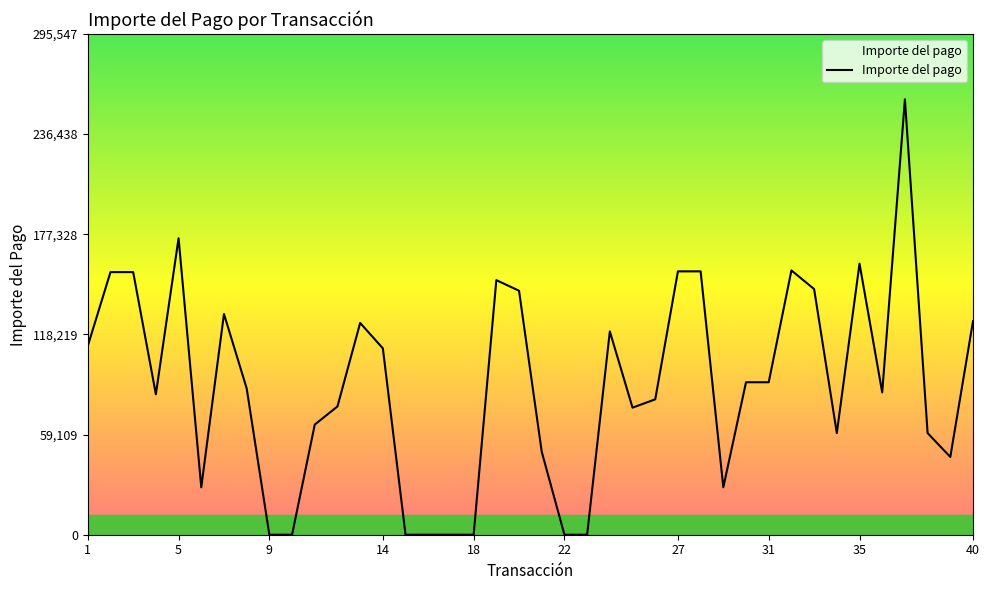

What is the maximum value shown in the chart?

256998.0